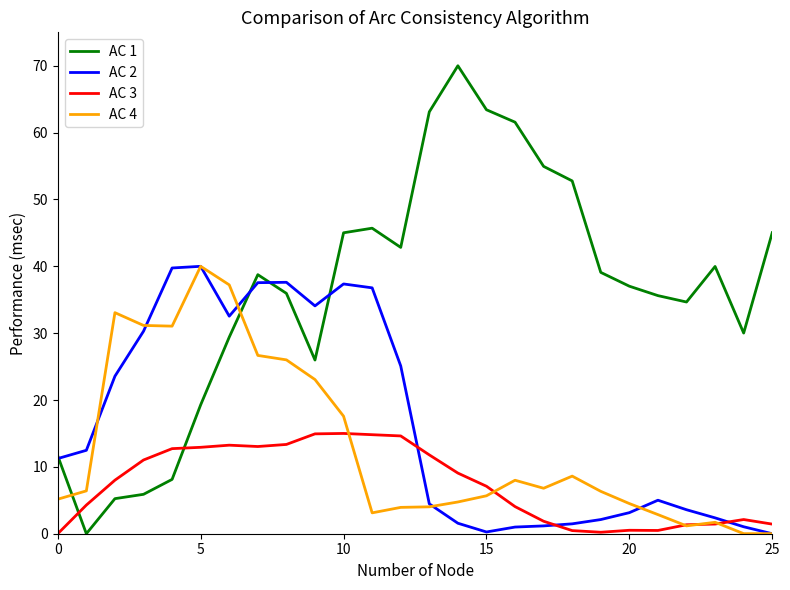

True or false: AC 1 and AC 3 cross at least once.

True